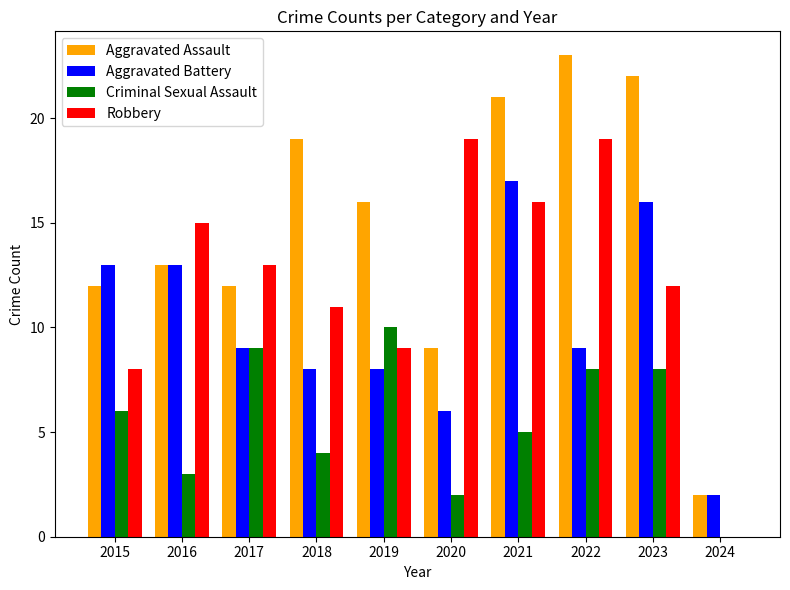

What is the sum of all Criminal Sexual Assault values?

55